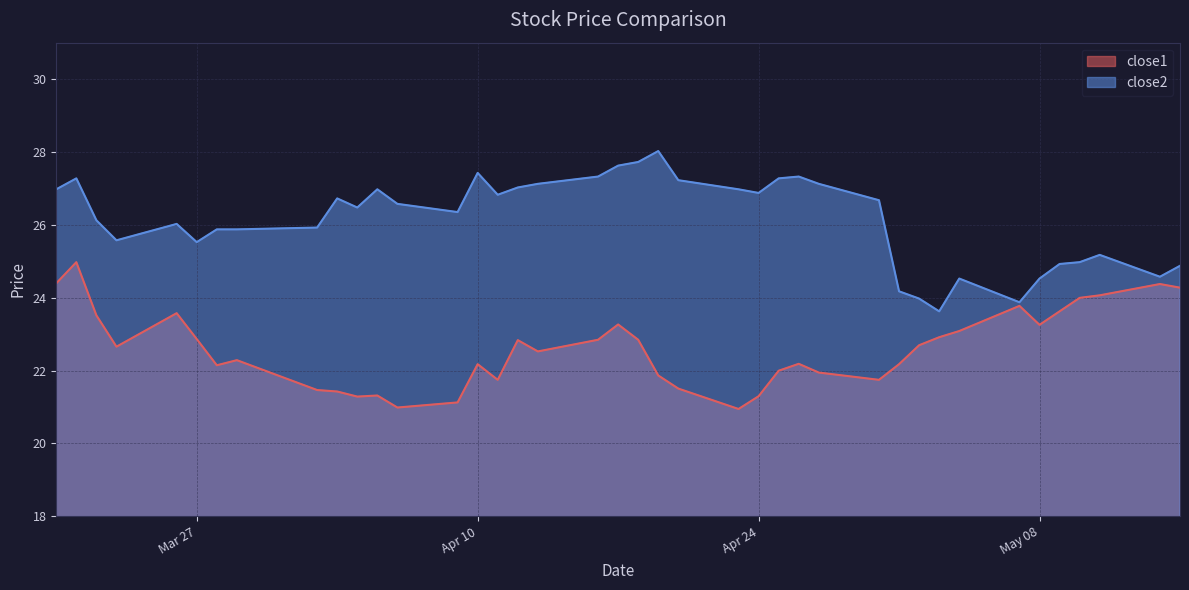

What is the sum of all close1 values?

904.0